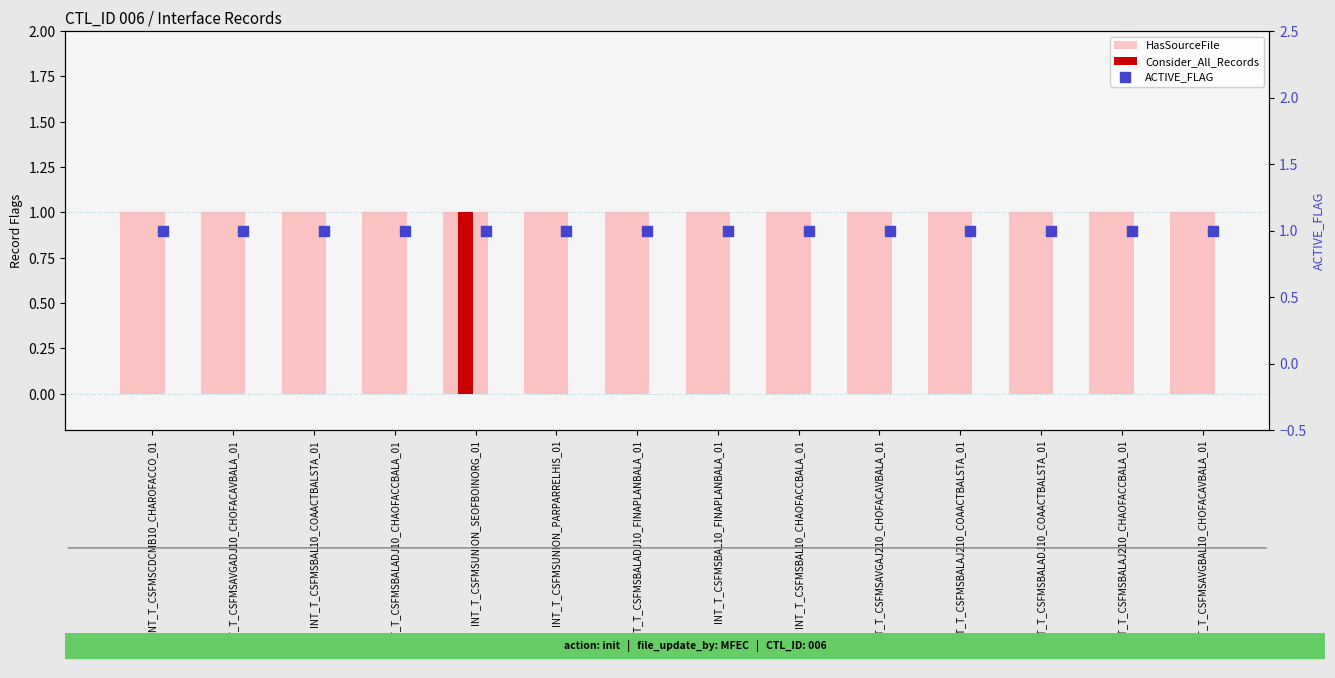

At how many categories does at least one series exceed 0?

14